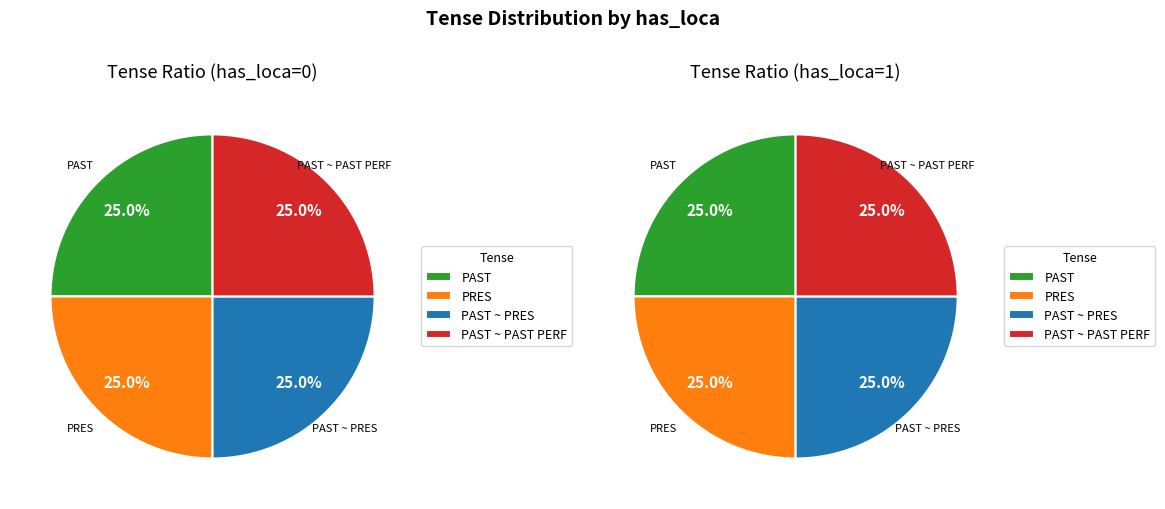

What is the largest slice in the pie chart?

PAST